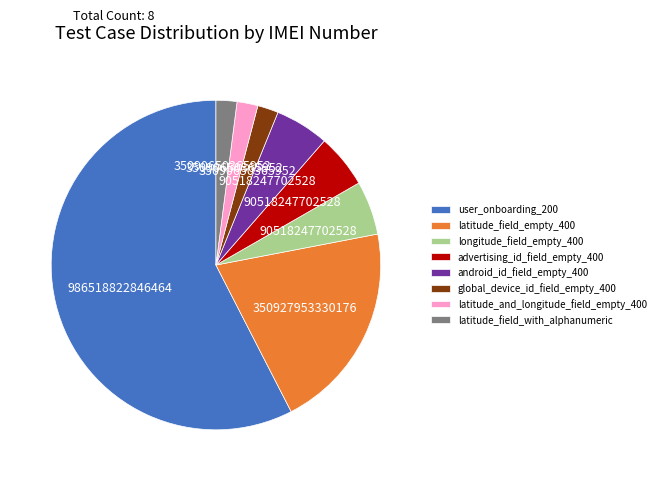

What is the largest slice in the pie chart?

user_onboarding_200